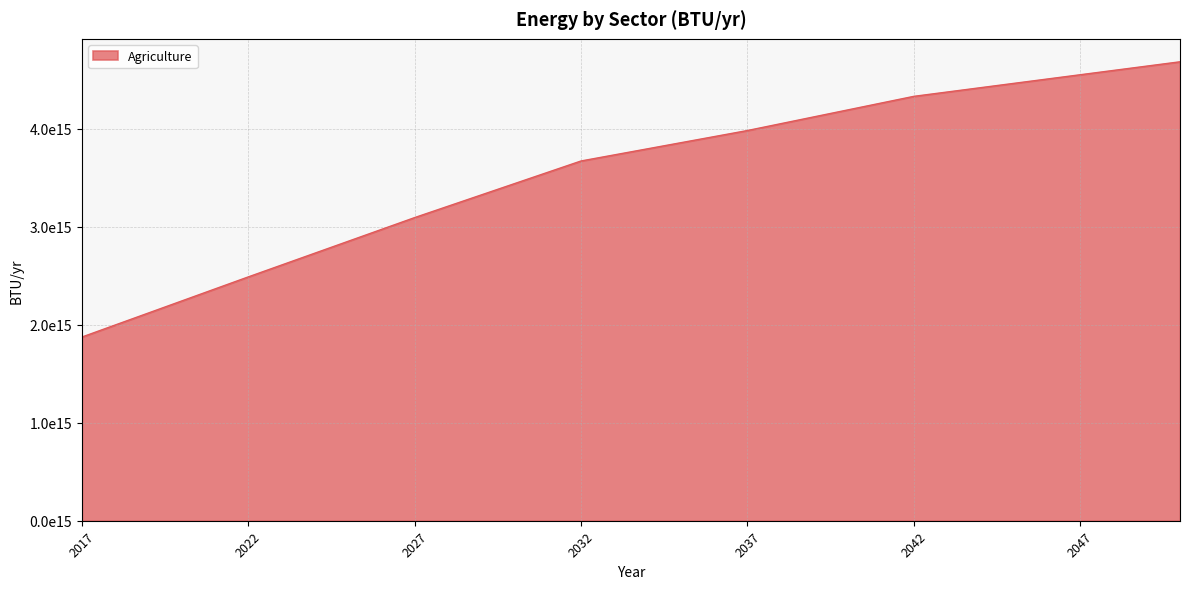

Is this an area chart (filled region under the line)?

Yes